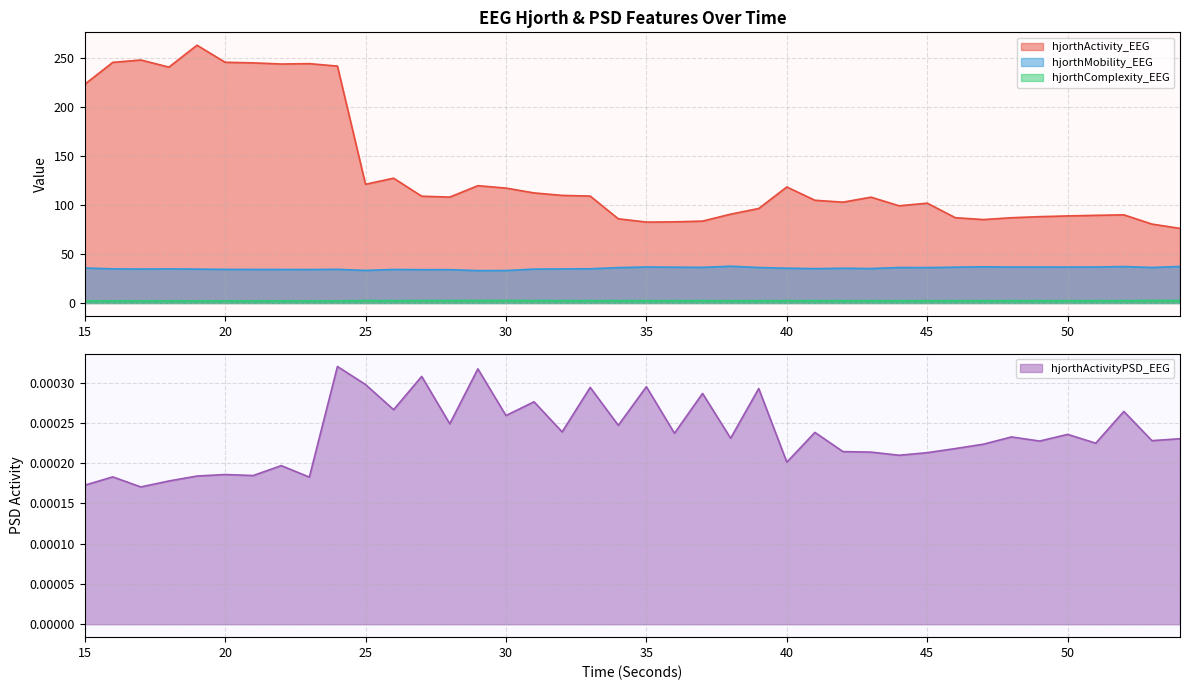

At which label is hjorthActivity_EEG closest to 169?

26